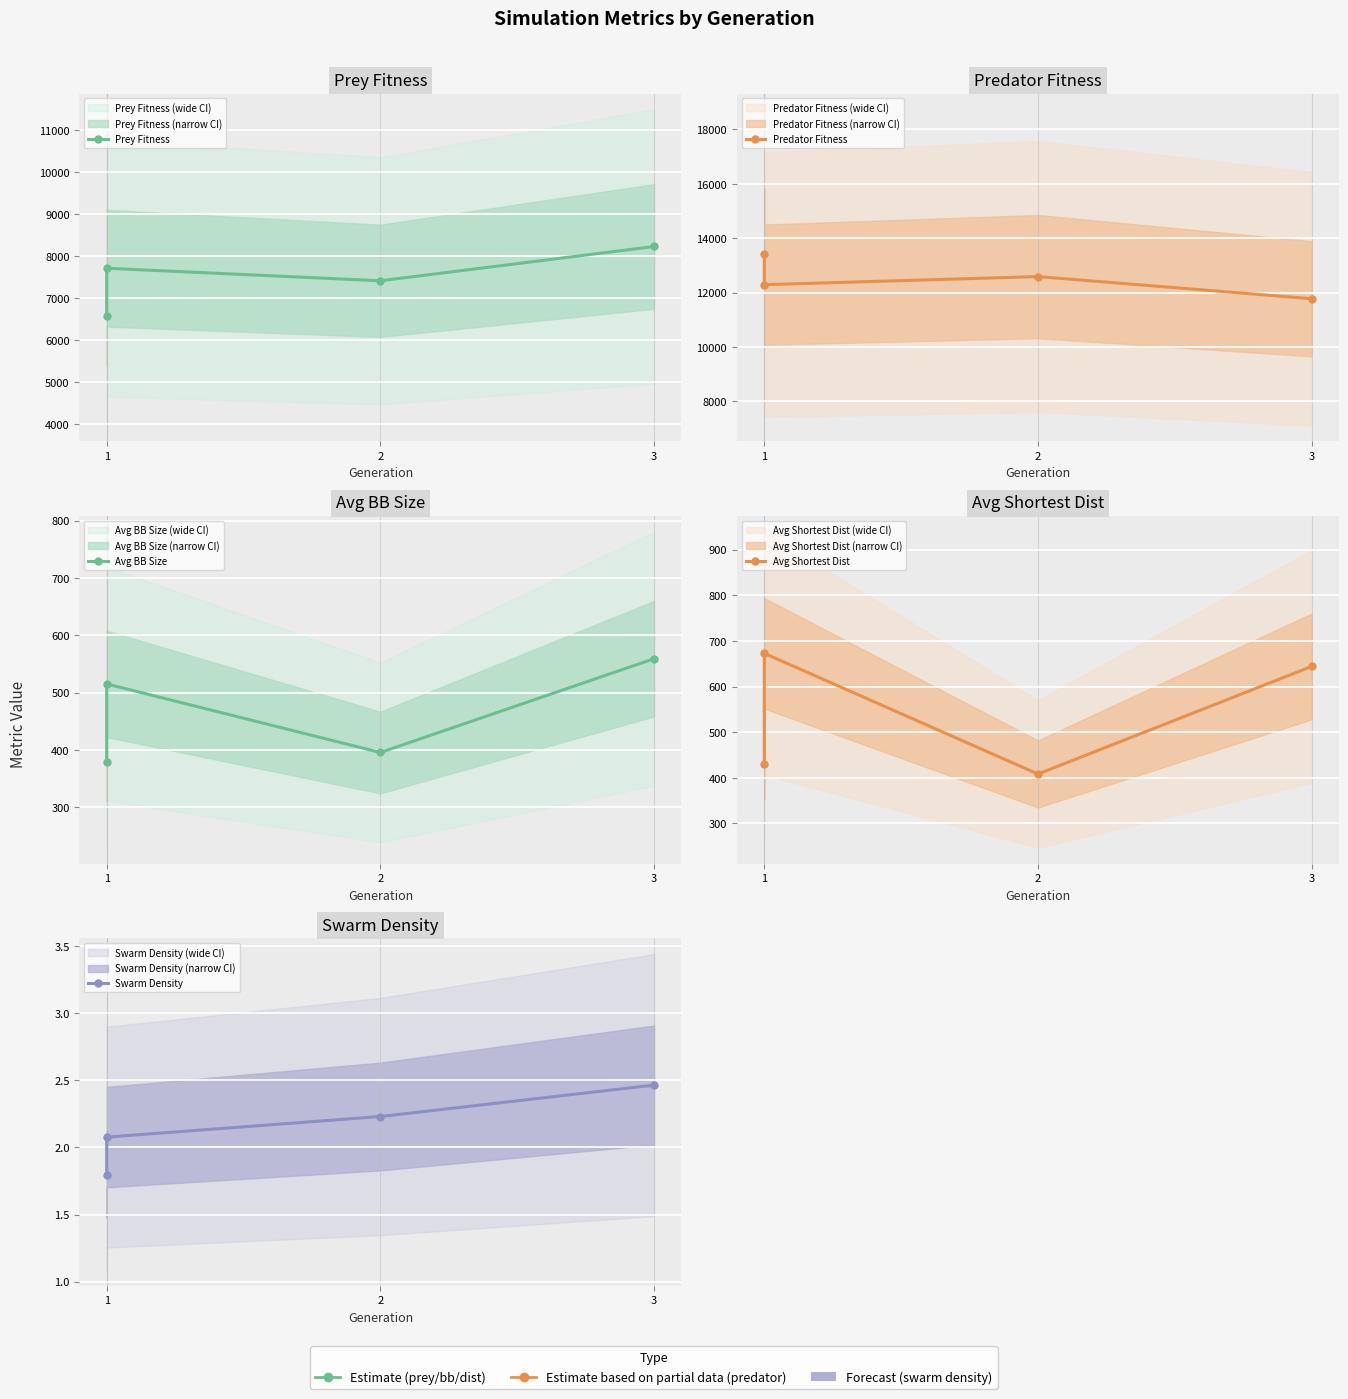

The Swarm Density series shows 1.2 at 3. True or false?

False